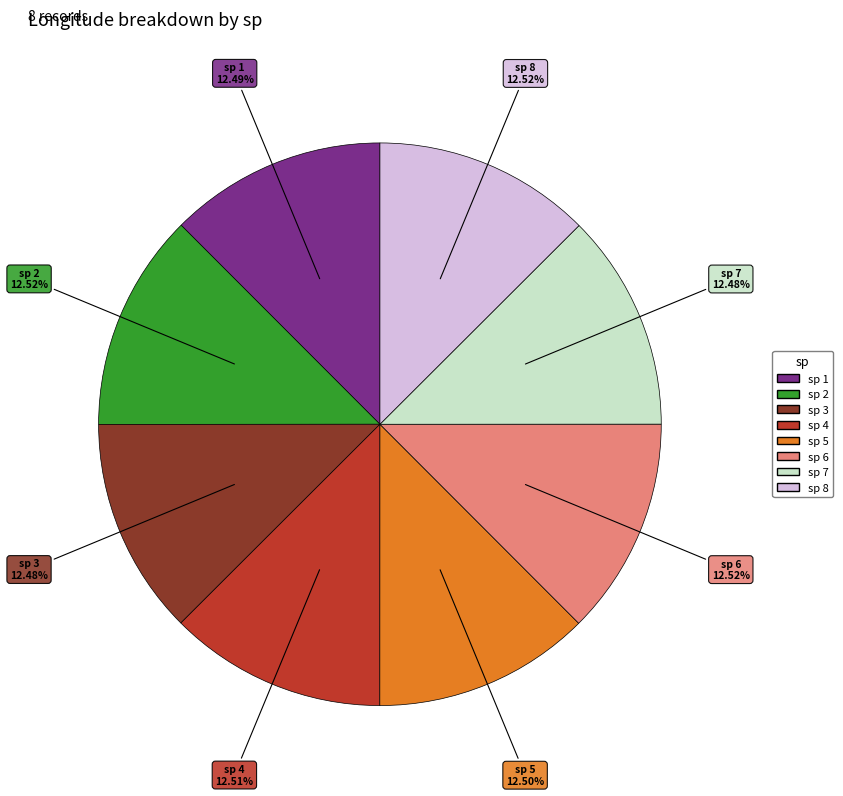

Is there any slice that represents more than half of the pie?

No